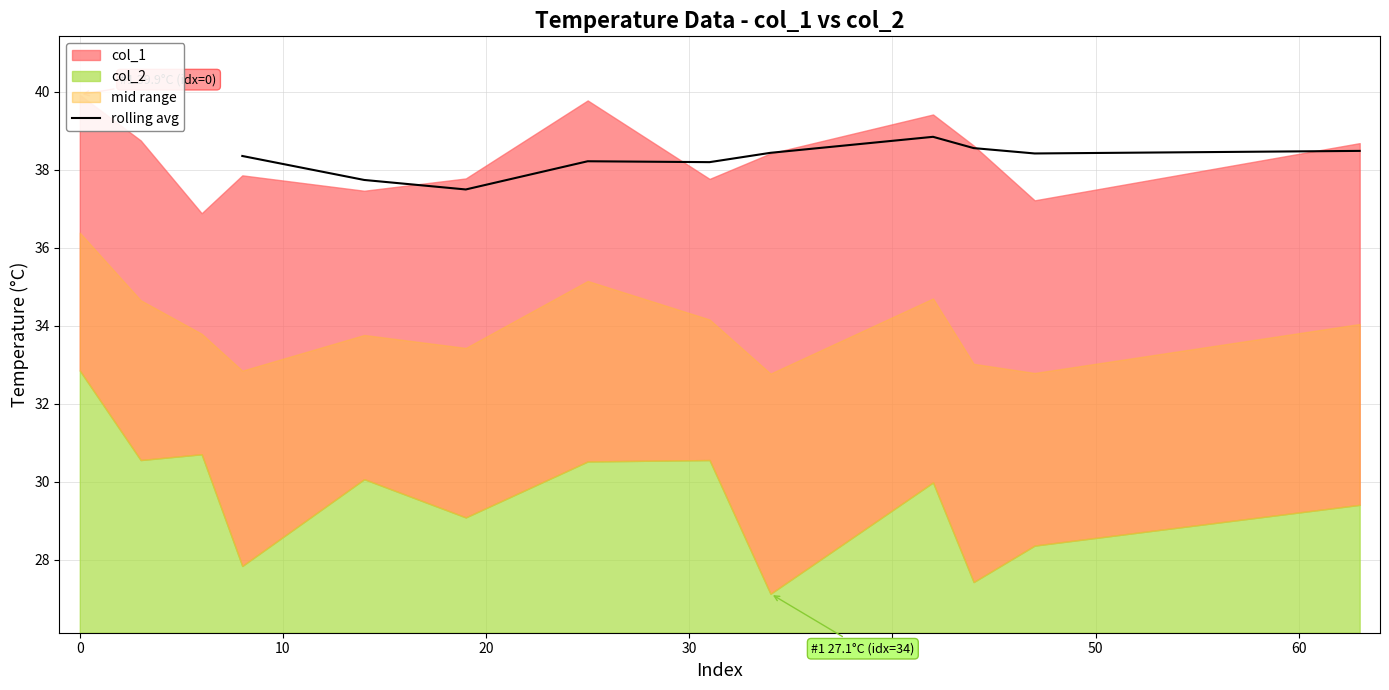

The chart shows a value of 11.8 at 0. True or false?

False